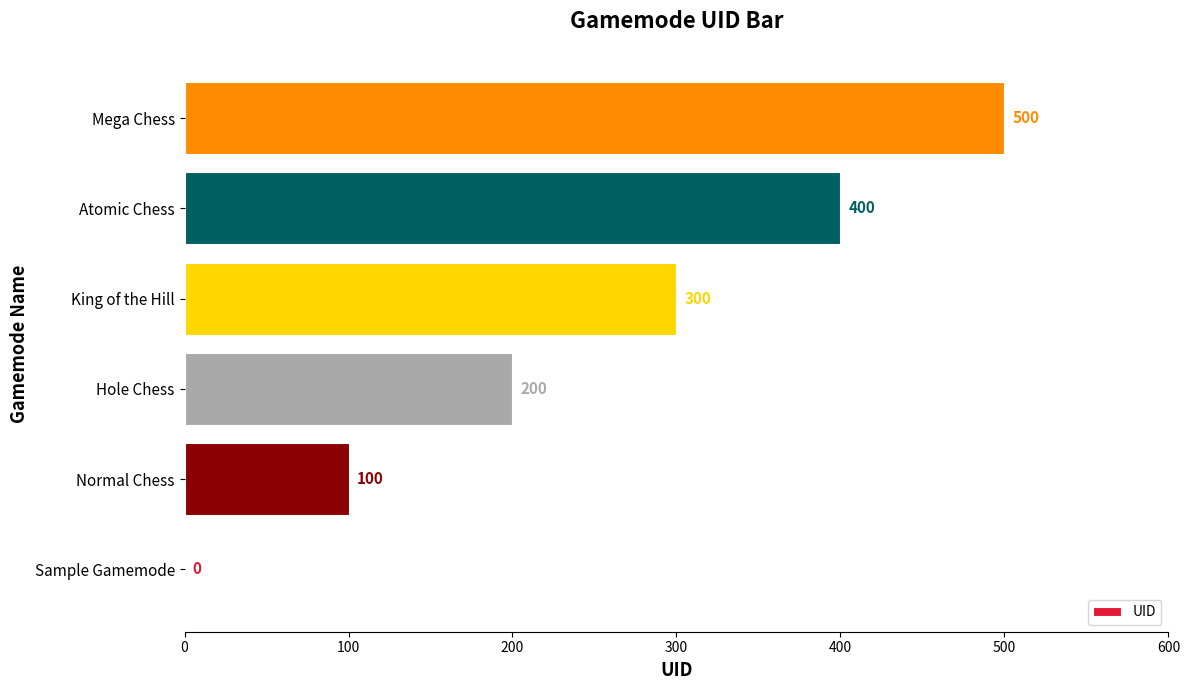

How many values are between 100 and 400?

4